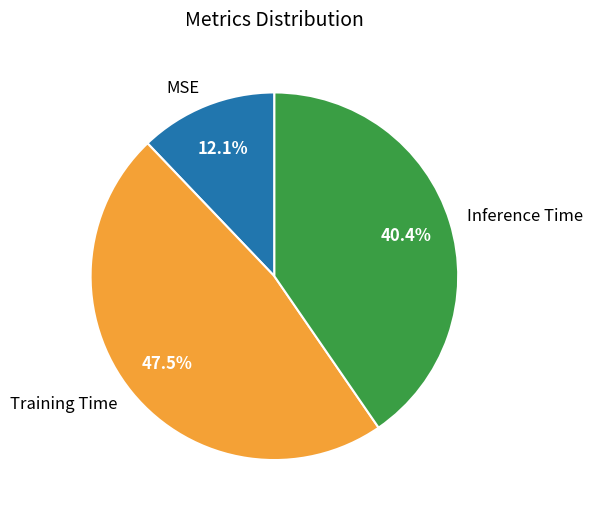

Which category has the smallest portion of the pie?

MSE